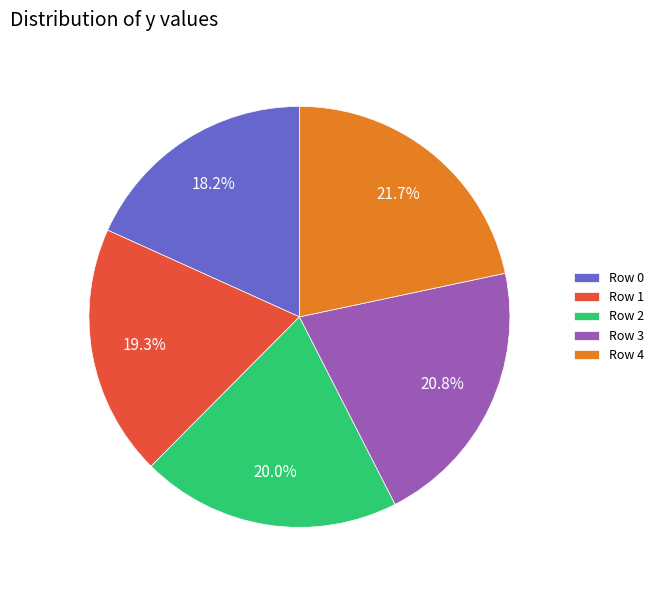

True or false: Row 1 accounts for 19% of the total.

True